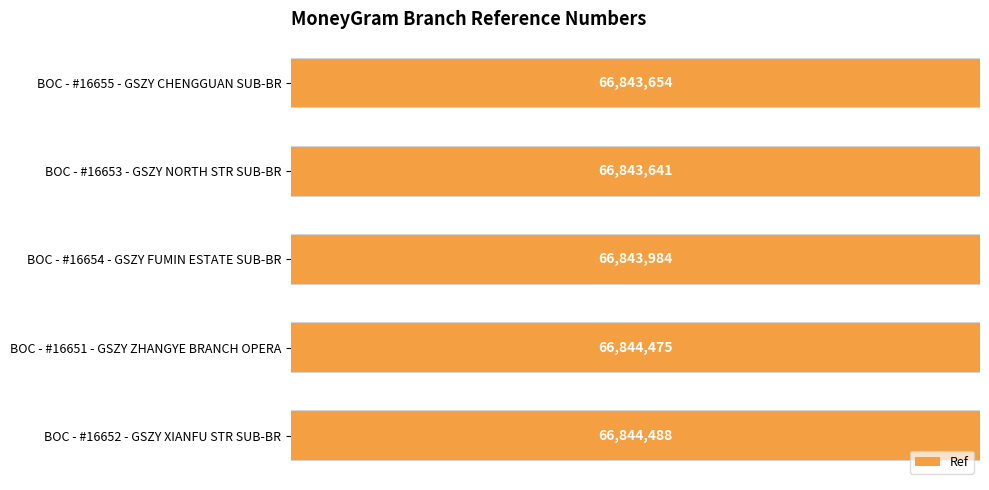

Count the number of data series in this chart.

1